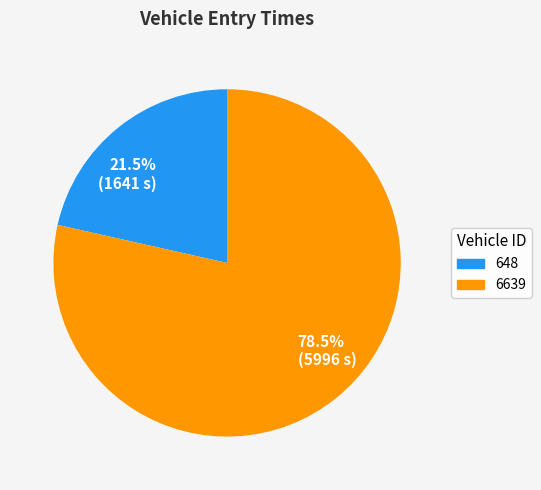

How many slices are in this pie chart?

2